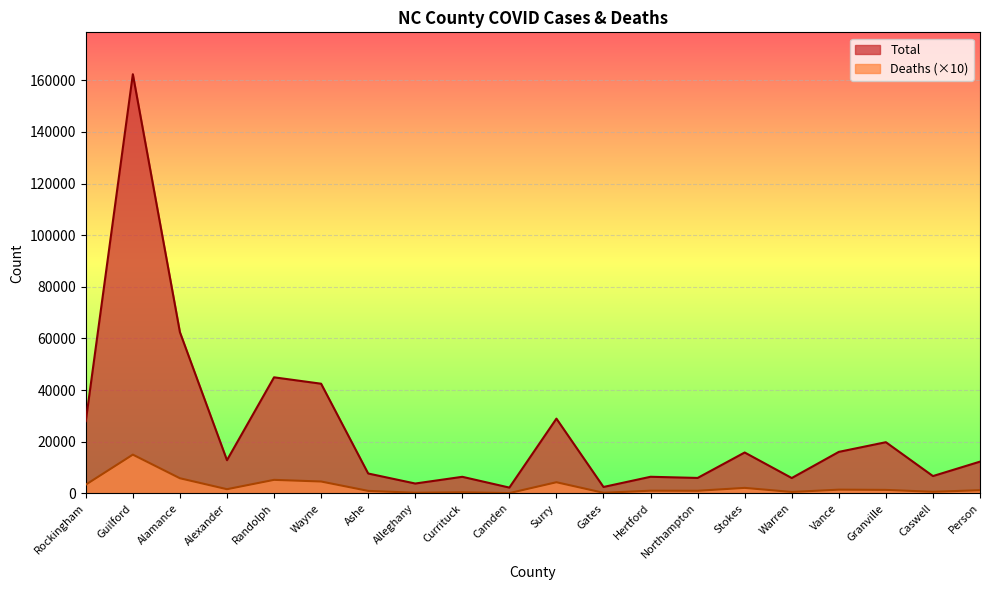

Reading right to left, transcribe all the data shown in this chart.

Total: 12289	6697	19816	16070	5938	15829	5971	6424	2473	28946	2236	6411	3810	7692	42474	44950	12844	62441	162354	27965
Deaths: 1220	610	1340	1430	540	2120	1000	1030	220	4310	100	400	230	960	4590	5230	1610	5850	15000	3370